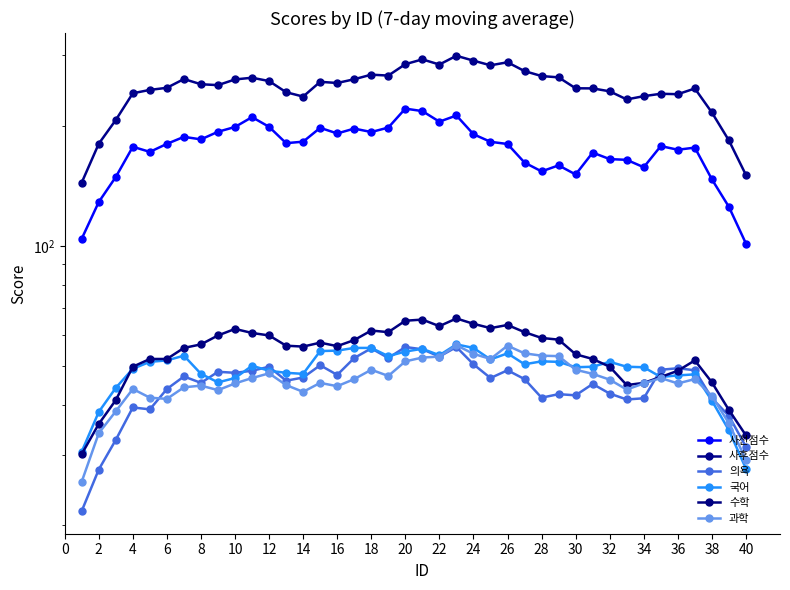

True or false: 사전점수 and 사후점수 intersect in this chart.

False